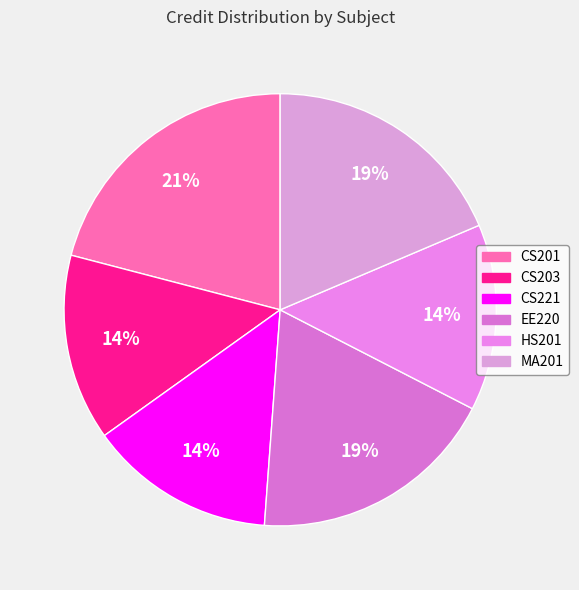

To the nearest percent, what is the difference between the CS201 and HS201 slice percentages?

7%